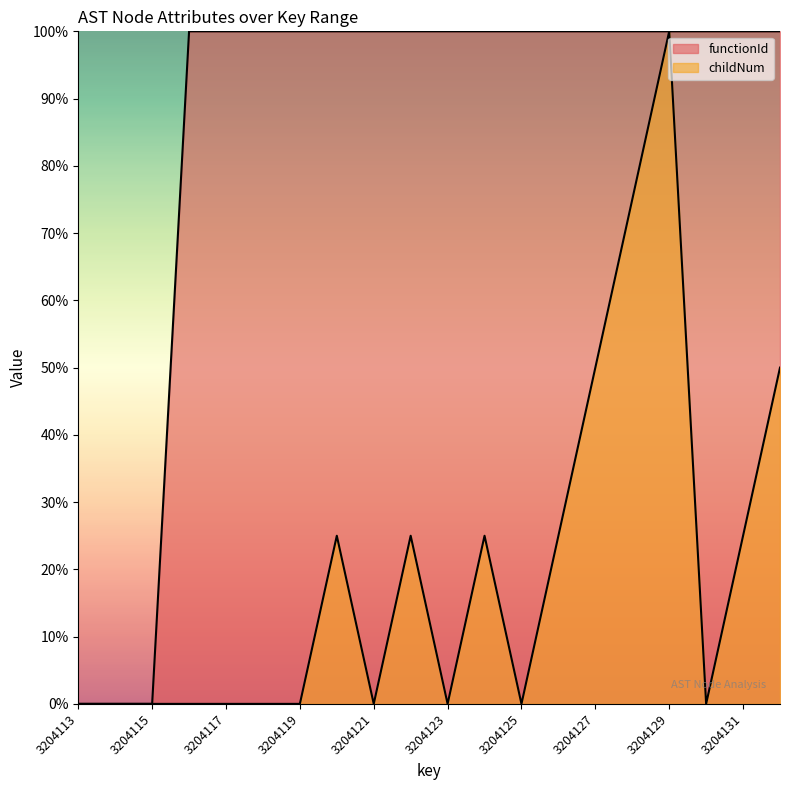

In childNum, how many points are lower than both neighbors (excluding endpoints)?

4